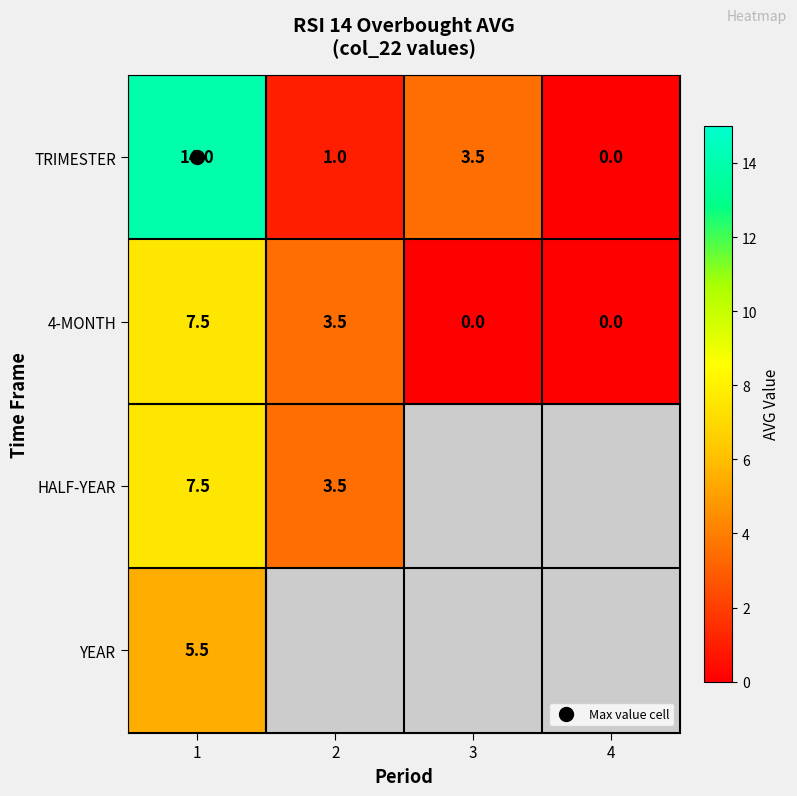

Is it true that 4-MONTH equals 3.5 at 2?

True